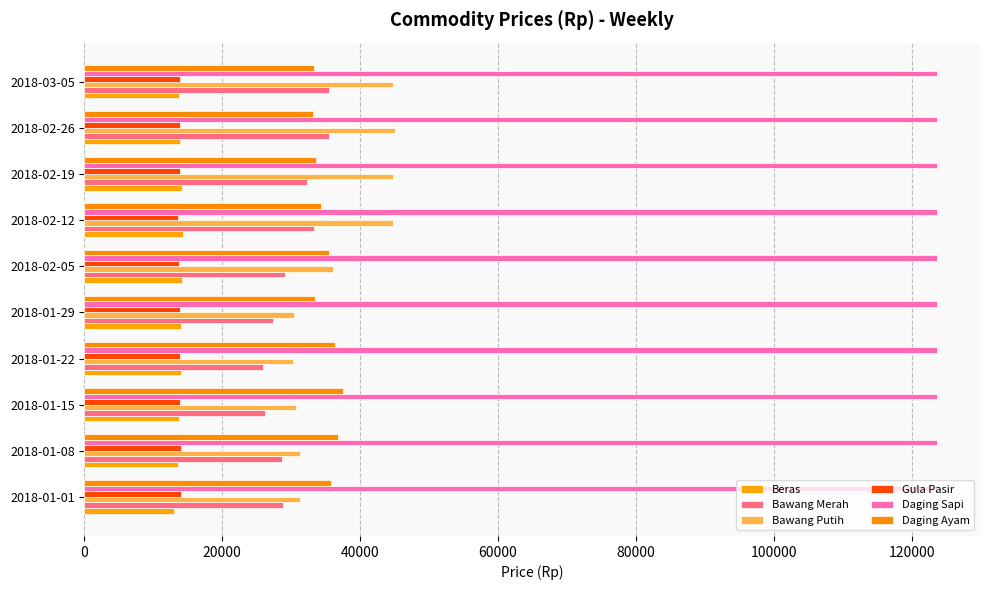

Count the number of data series in this chart.

6